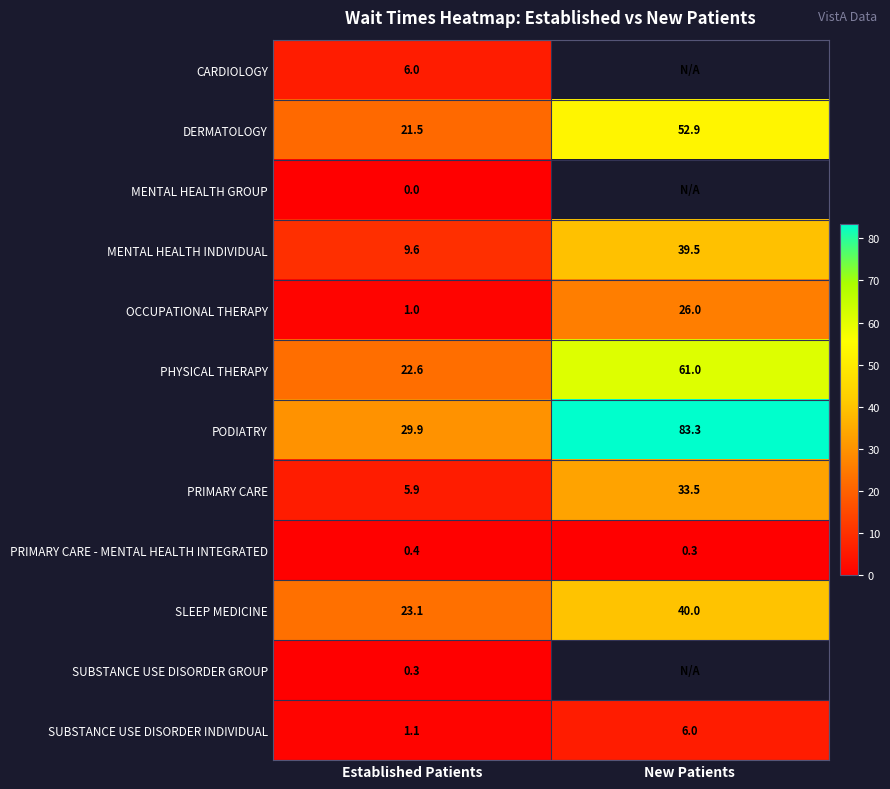

How many distinct data groups are displayed?

12